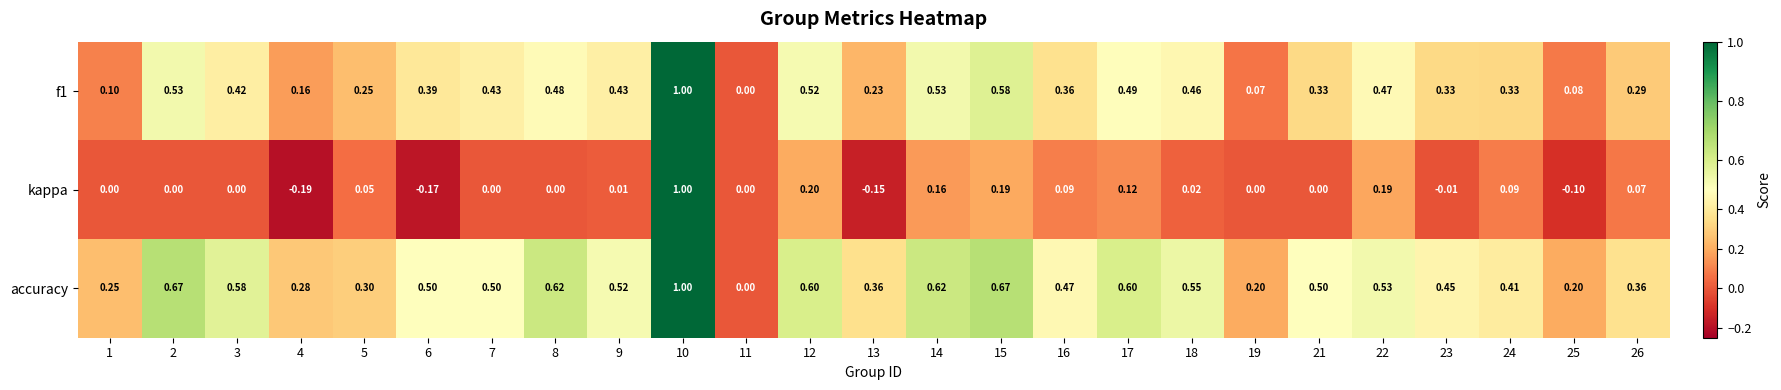

Is the value of kappa at 7 greater than the value of accuracy at 1?

No